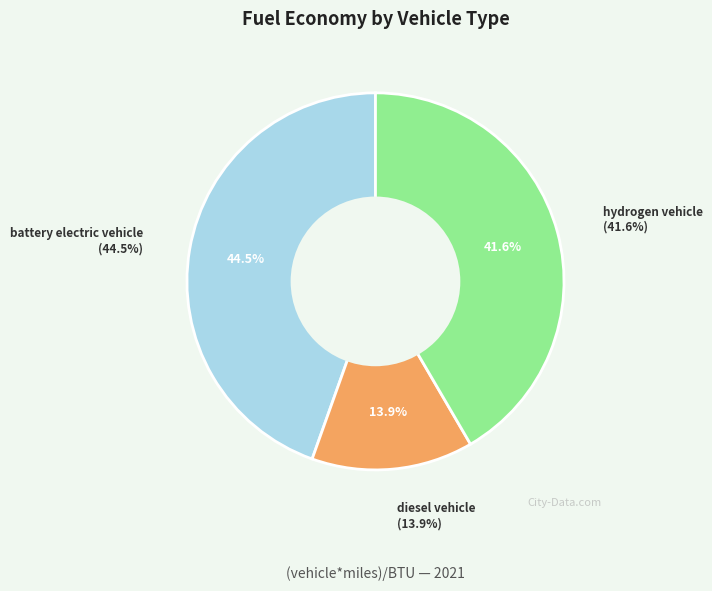

Which has a higher value, hydrogen vehicle or diesel vehicle?

hydrogen vehicle